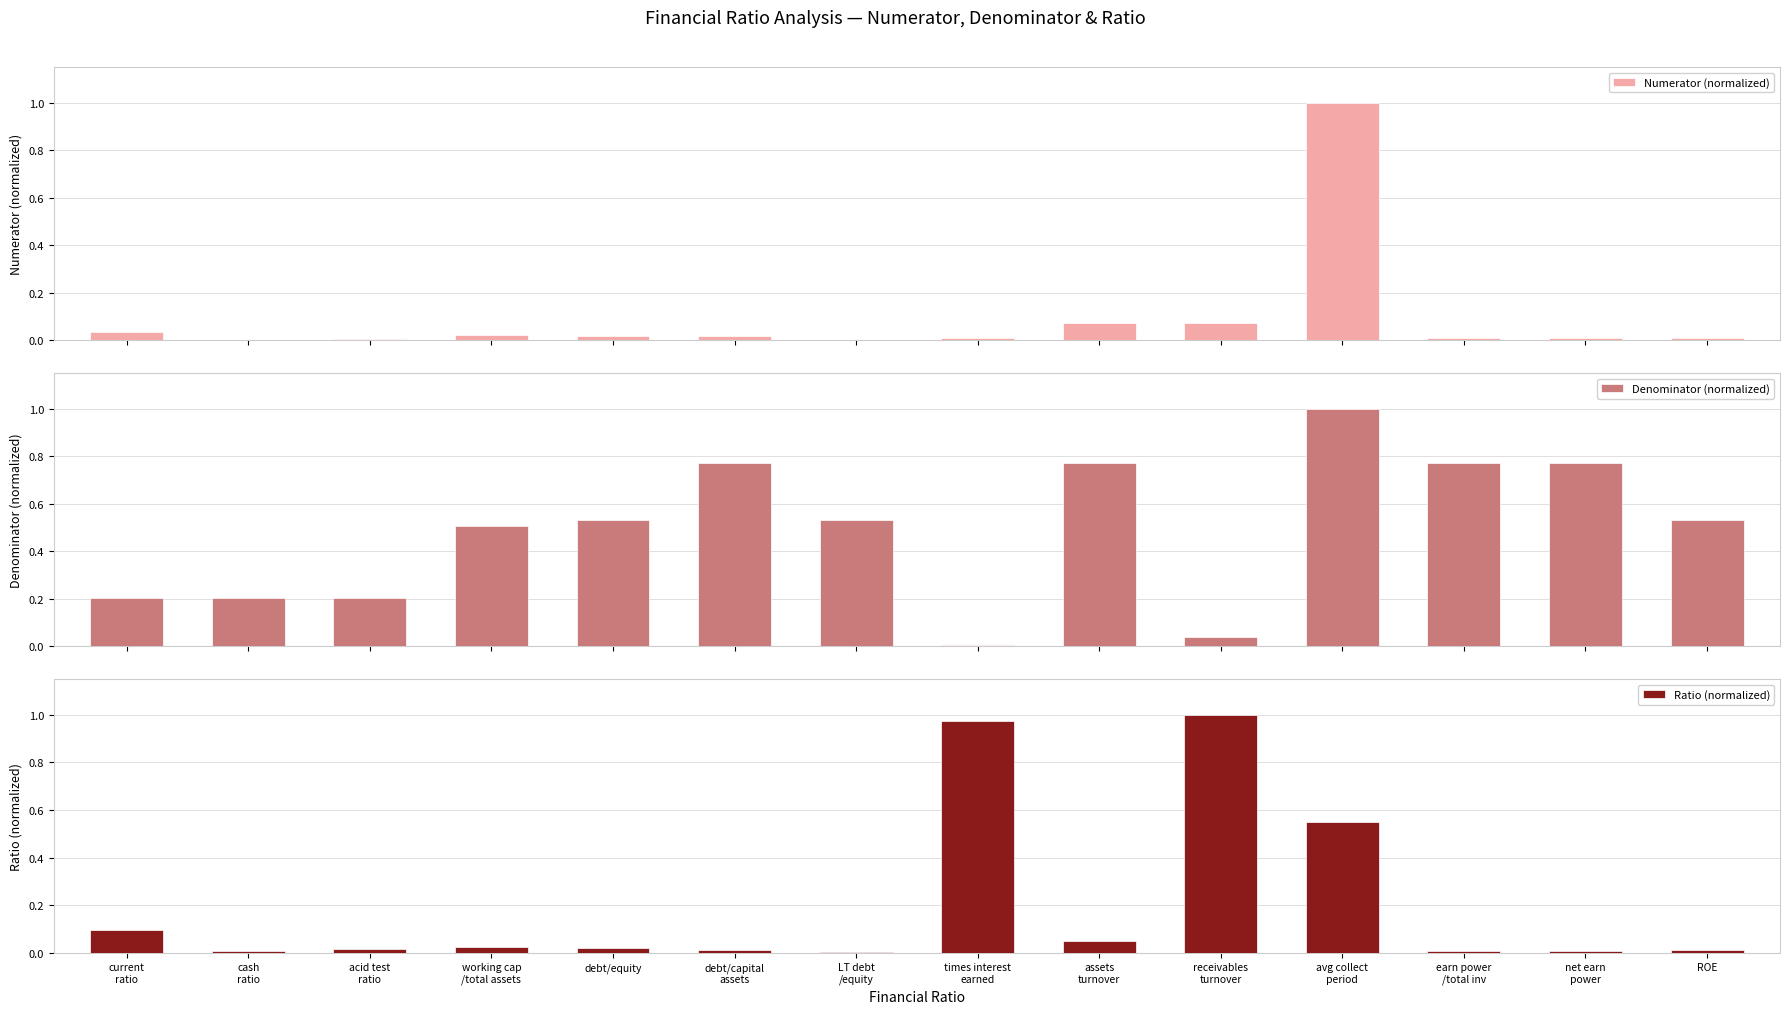

At which category is the sum across all series the highest?

avg collect
period